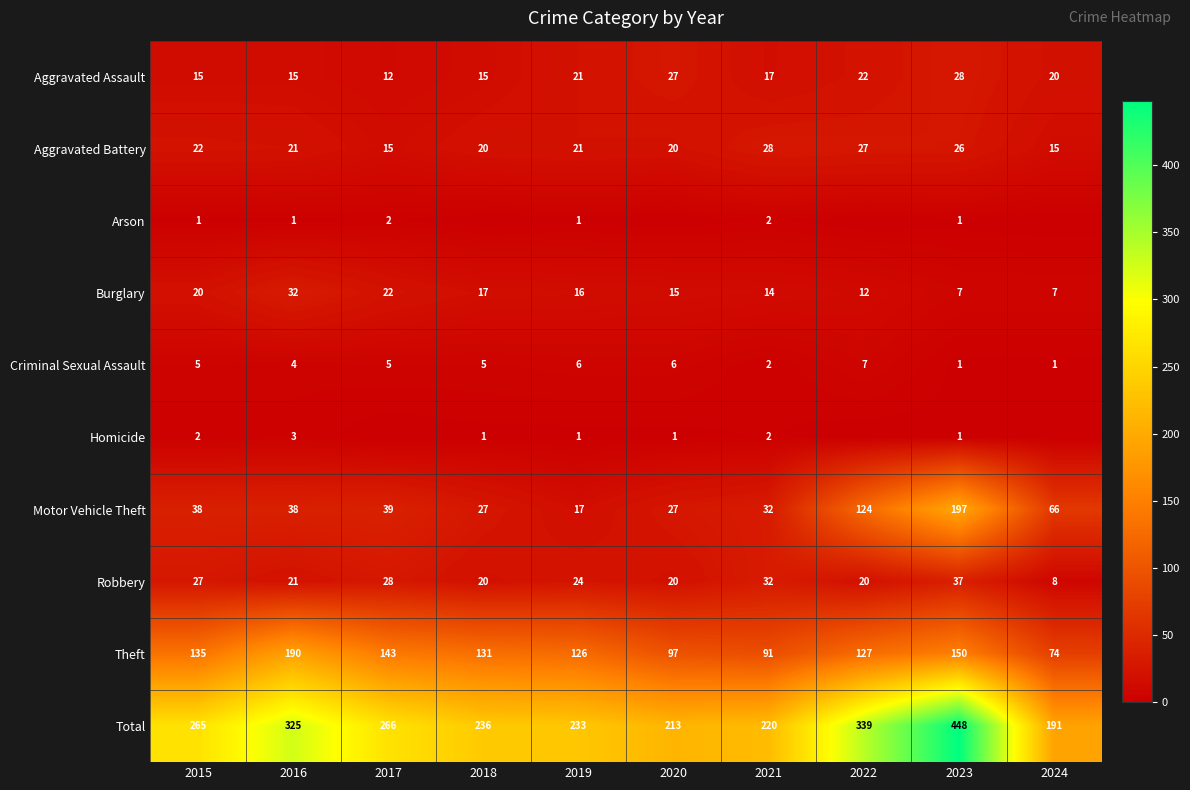

What is the average value of the Aggravated Battery series?

22